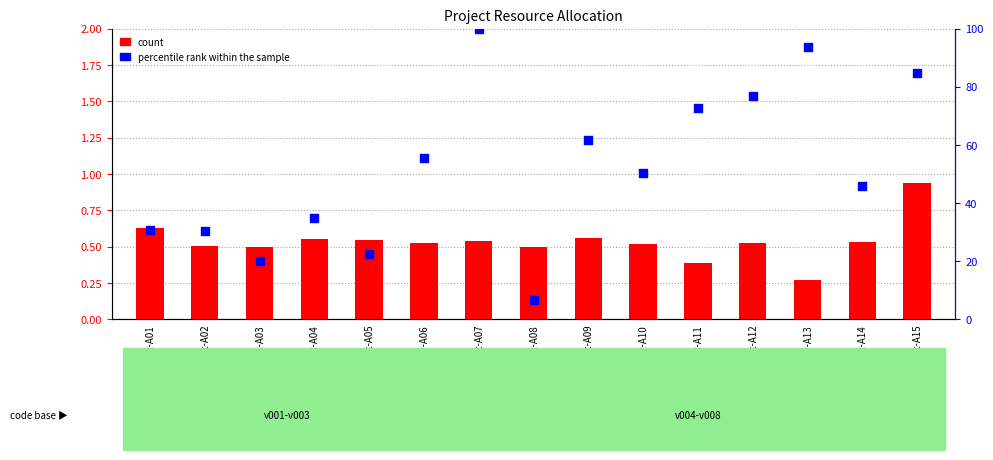

Which series contains the lowest Y value?

count